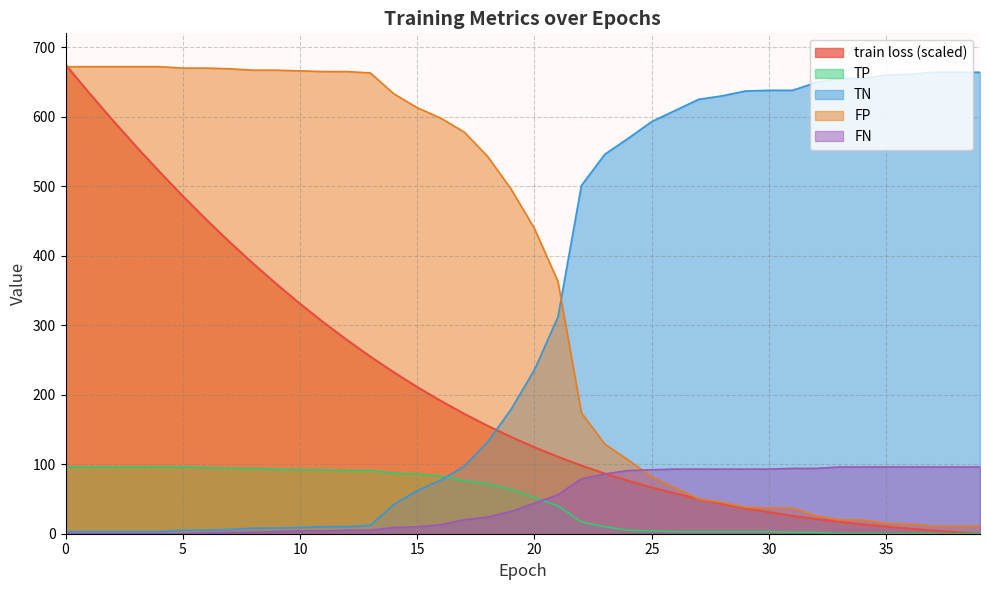

Which series has the widest spread of values?

train loss (scaled)